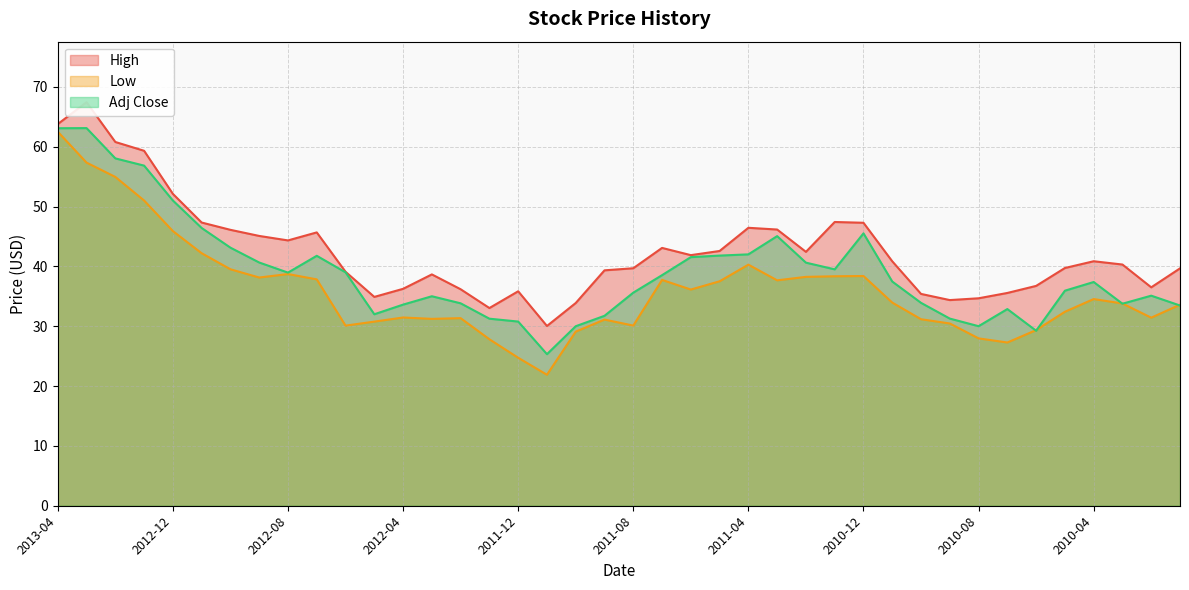

What is the lowest value of the Low series?

21.9